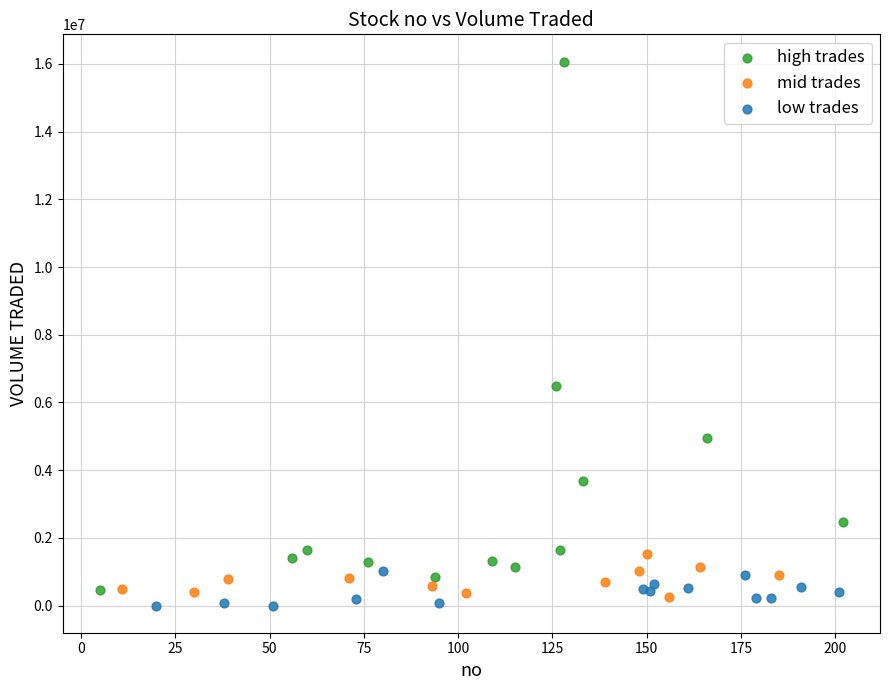

Which series has the largest Y range (max minus min)?

high trades